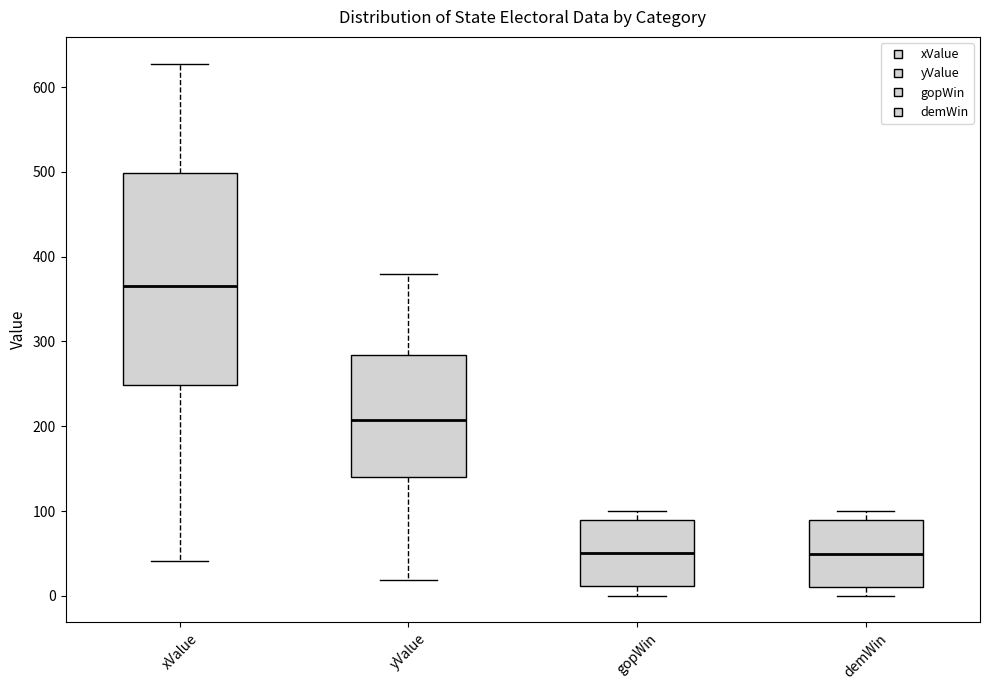

Comparing the boxes themselves (not the whiskers), which one is the tallest?

xValue